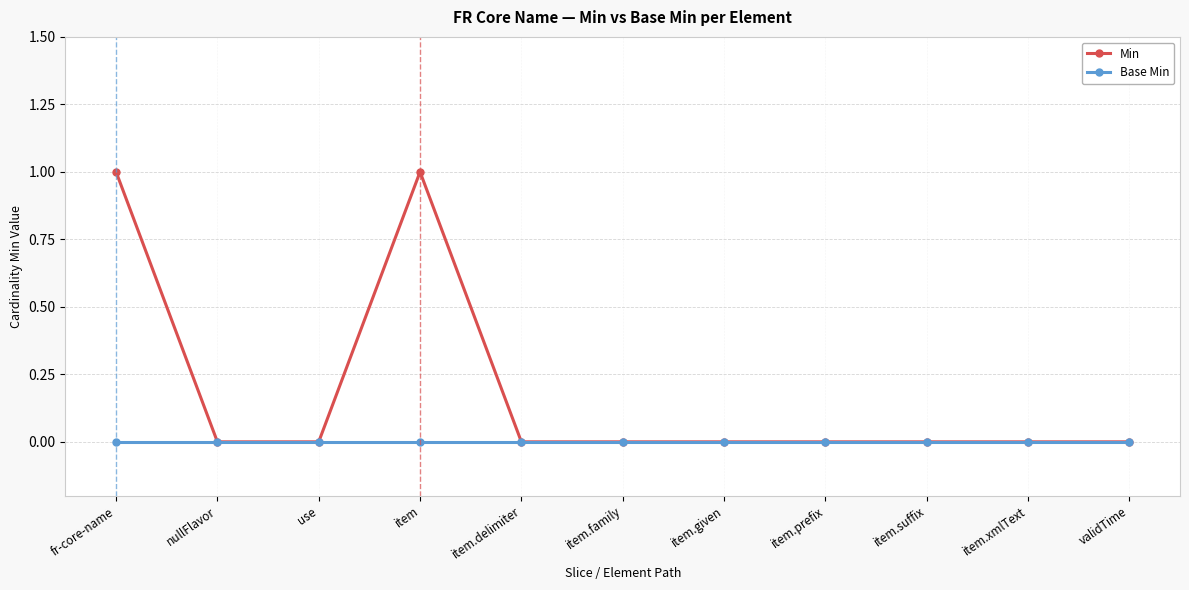

True or false: Base Min has a value of 0 at item.given.

True